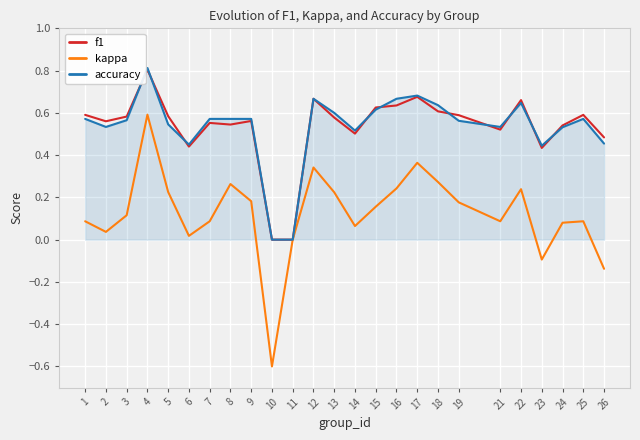

After their last crossing, which series has the higher values: f1 or accuracy?

f1